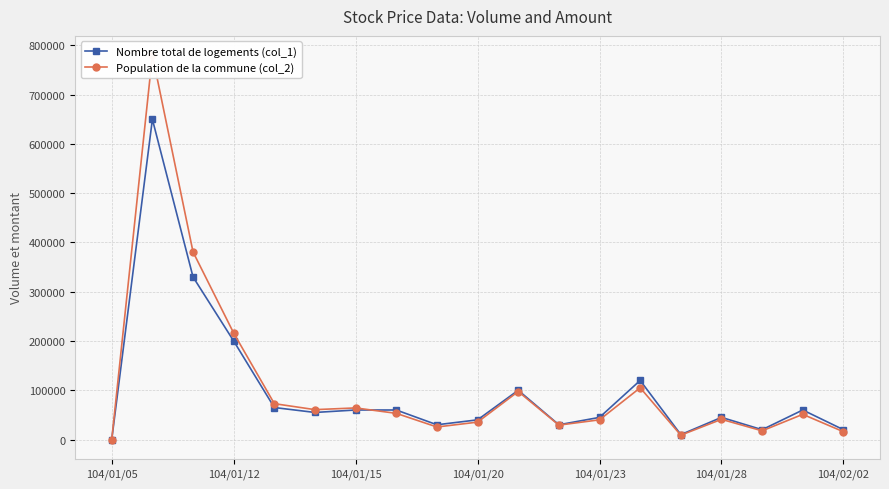

After their last crossing, which series has the higher values: Nombre total de logements (col_1) or Population de la commune (col_2)?

Nombre total de logements (col_1)